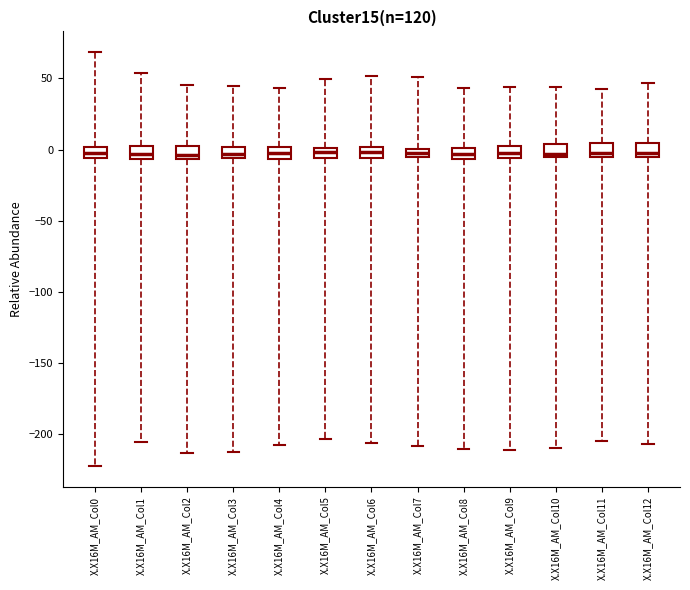

Where does the upper whisker of the box for X.X16M_AM_Col1 end on the y-axis? The values are not printed on the chart, so give them approximately, as read against the axis.

55